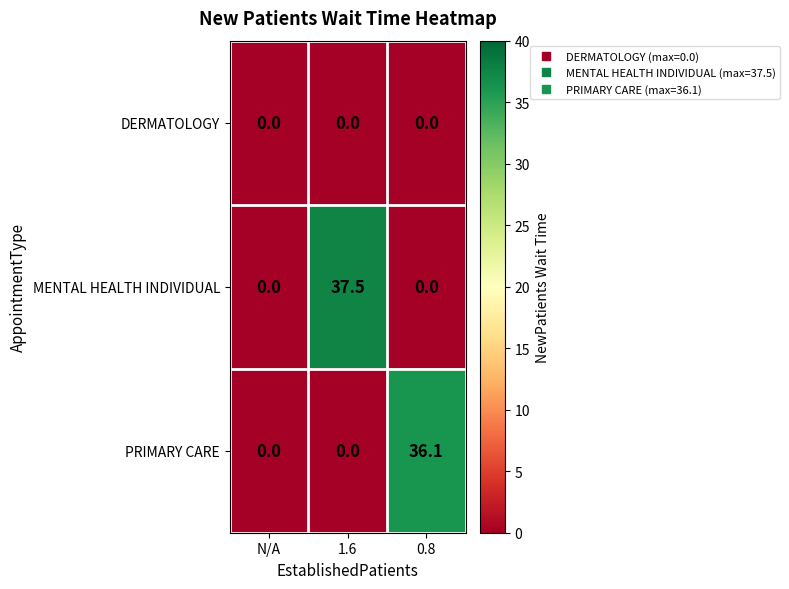

At which category is the sum across all series the highest?

1.6